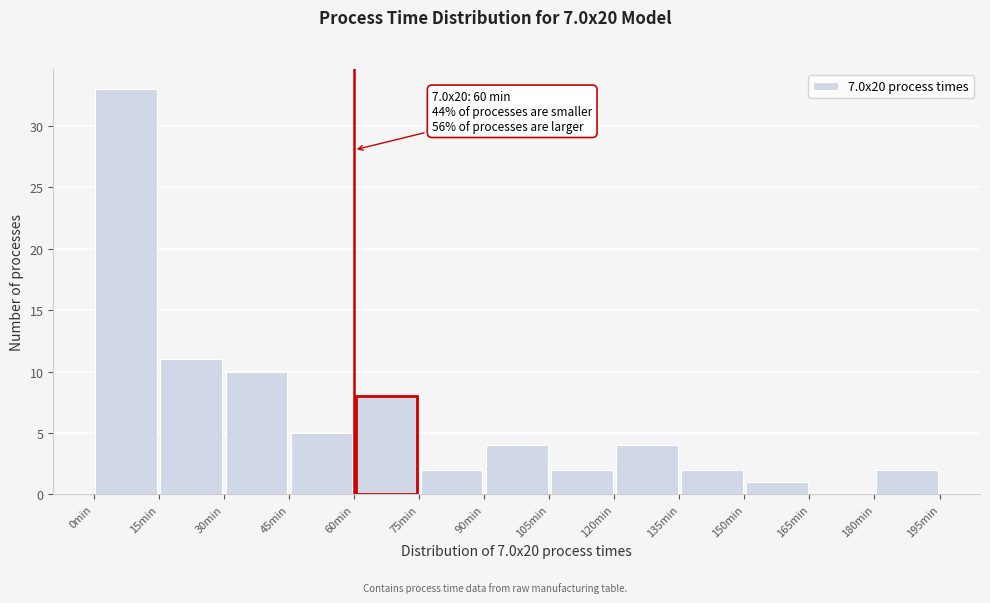

Which range on the x-axis has the tallest bar?

0 to 15